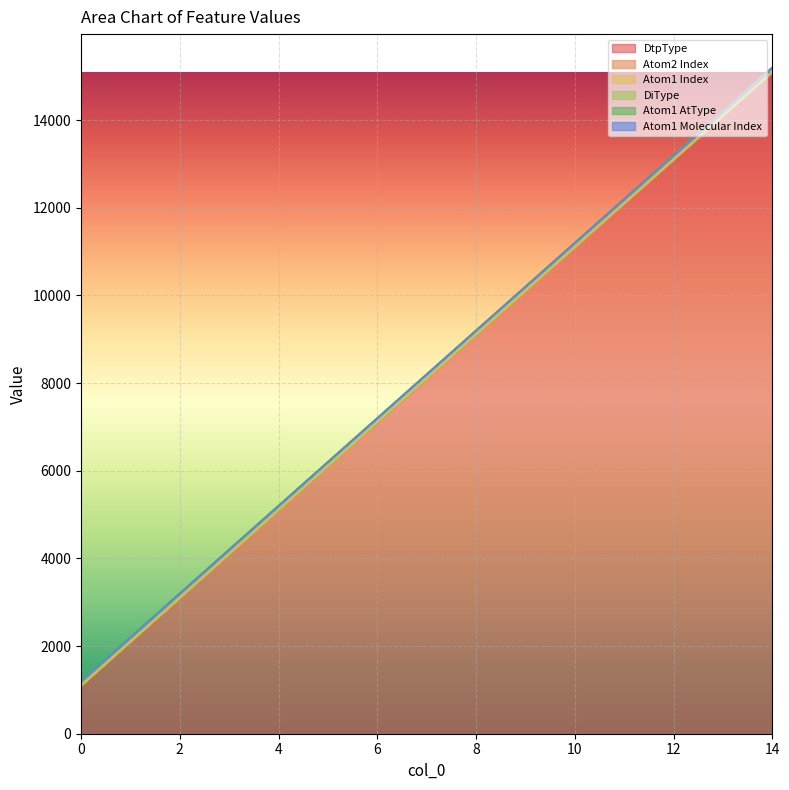

What is the maximum value for DtpType?

15100